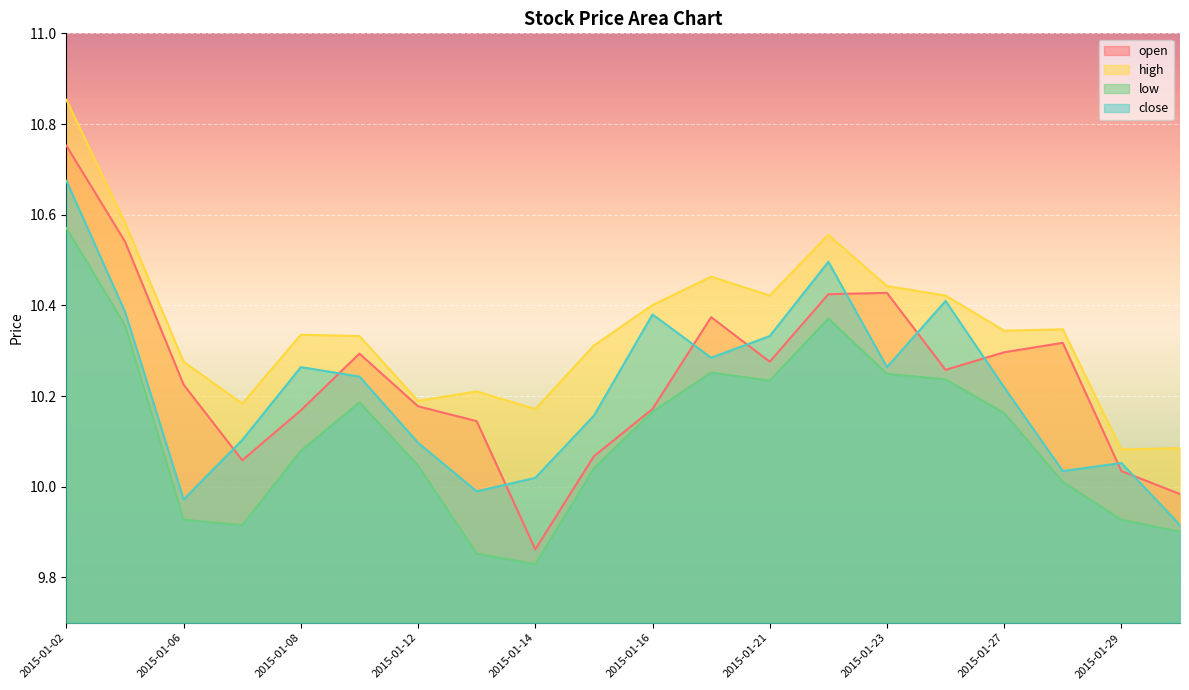

What is the minimum value for high?

10.1